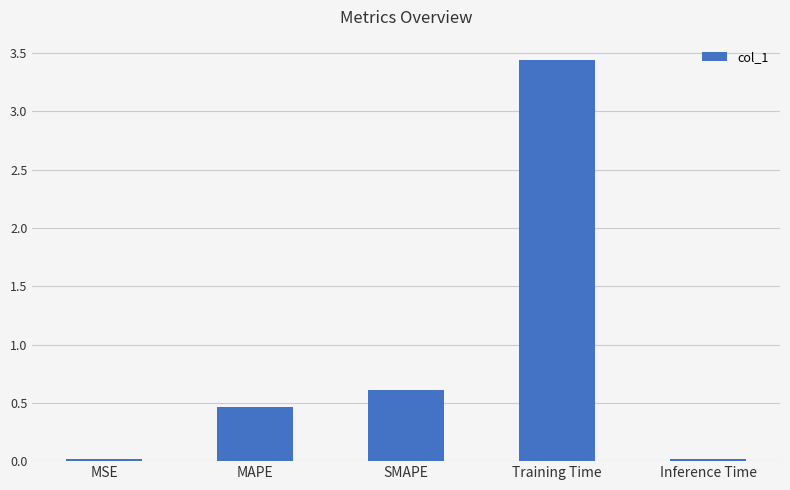

What position from the right is SMAPE?

3